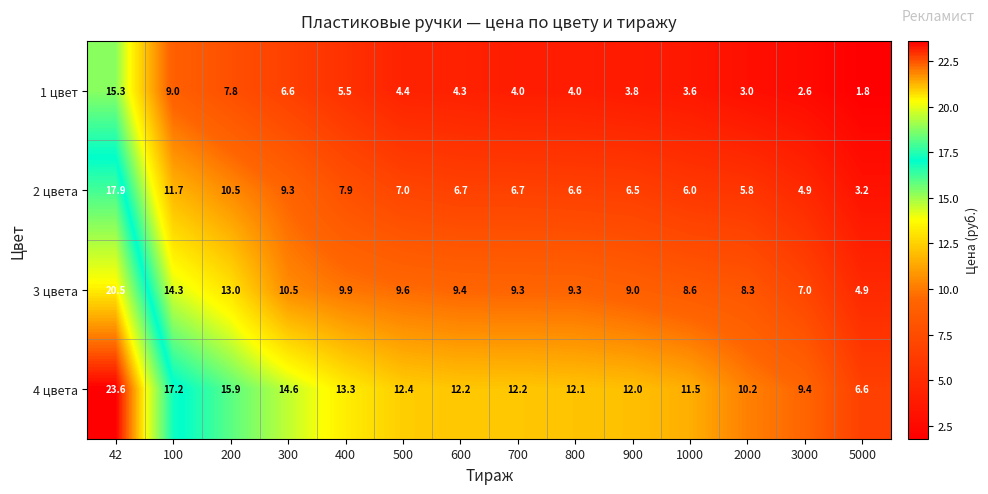

How many distinct data groups are displayed?

4